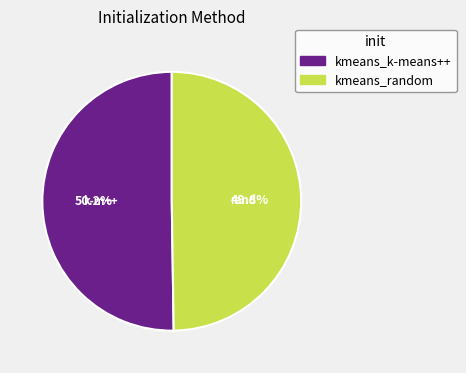

What percentage do kmeans_k-means++ and kmeans_random together represent?

100.0%